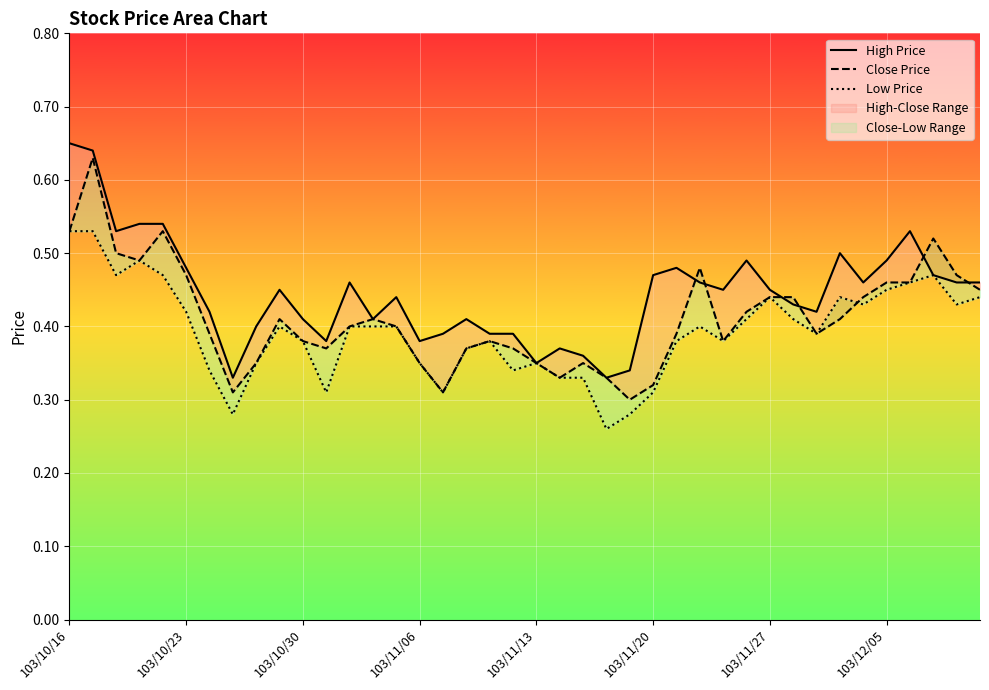

How many lines are shown in the chart?

3